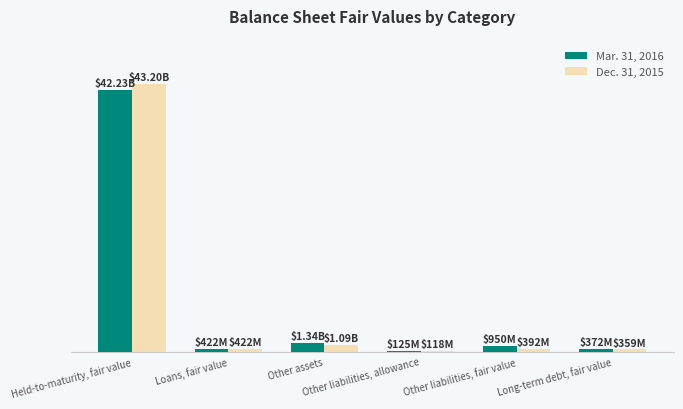

What are all the series names shown in the legend?

Mar. 31, 2016, Dec. 31, 2015